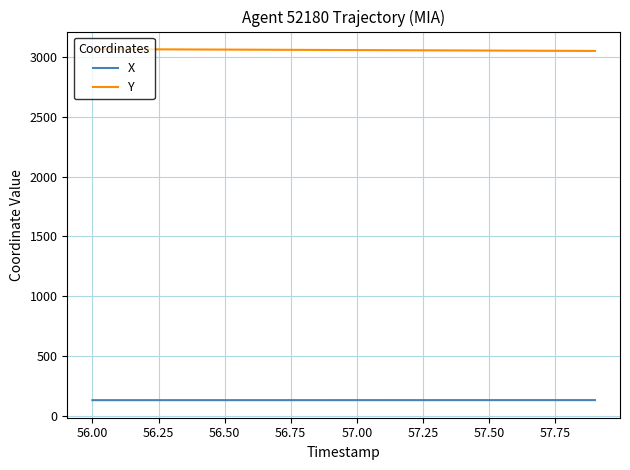

What is the greatest value displayed?

3065.9